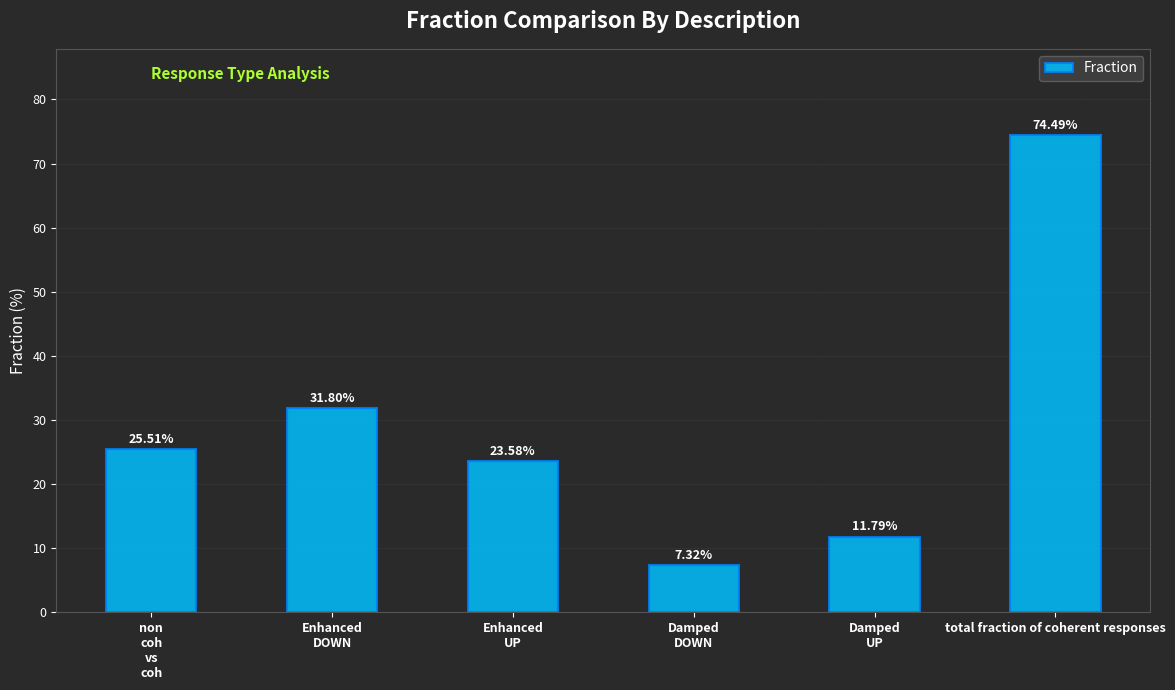

Approximately how many times larger is the value at Enhanced
DOWN compared to Enhanced
UP?

1.3